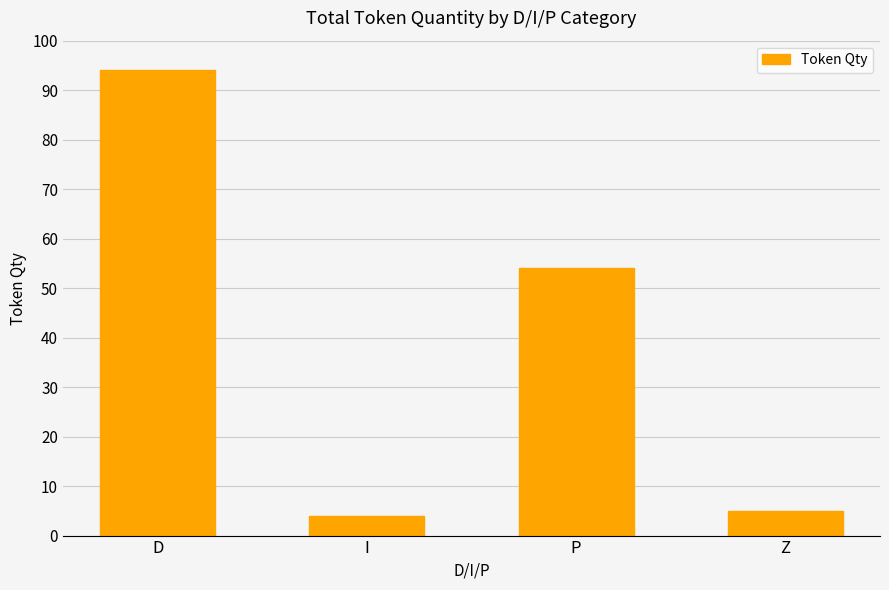

What is the value of the 1st bar from the left?

94